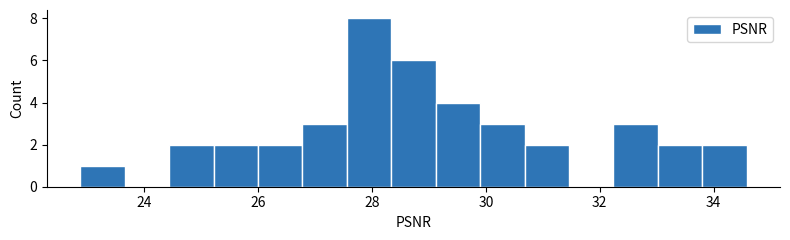

Read against the x-axis, roughly where is the centre of the tallest bar?

28.0